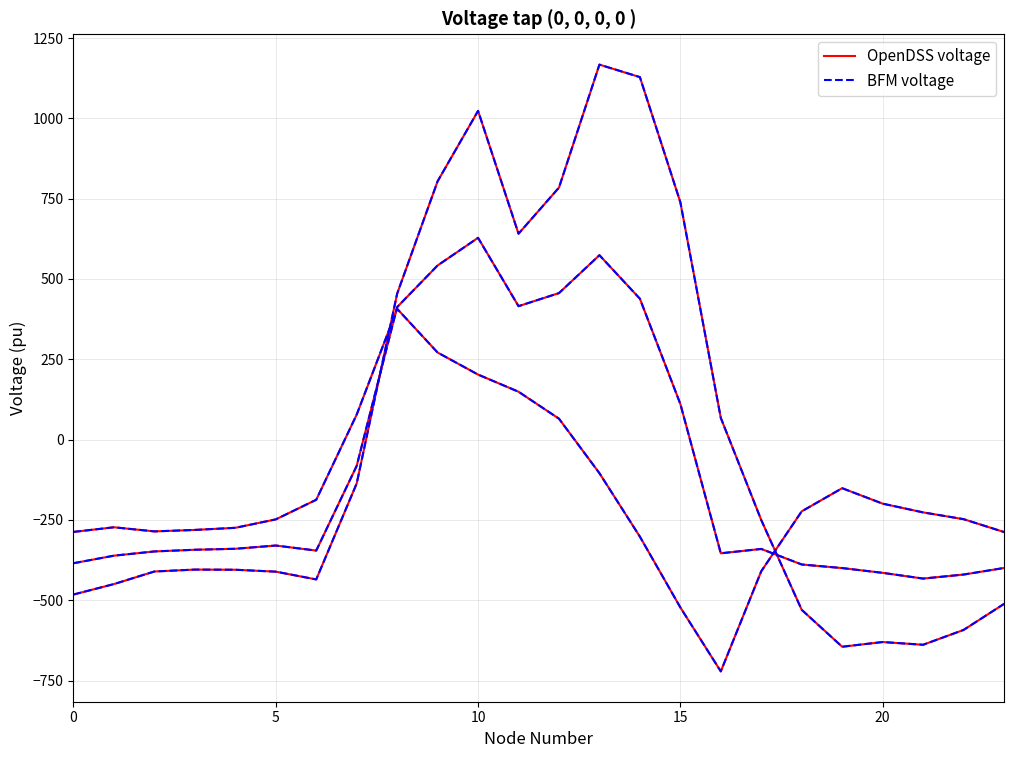

Between 23 and 11, which is larger?

11